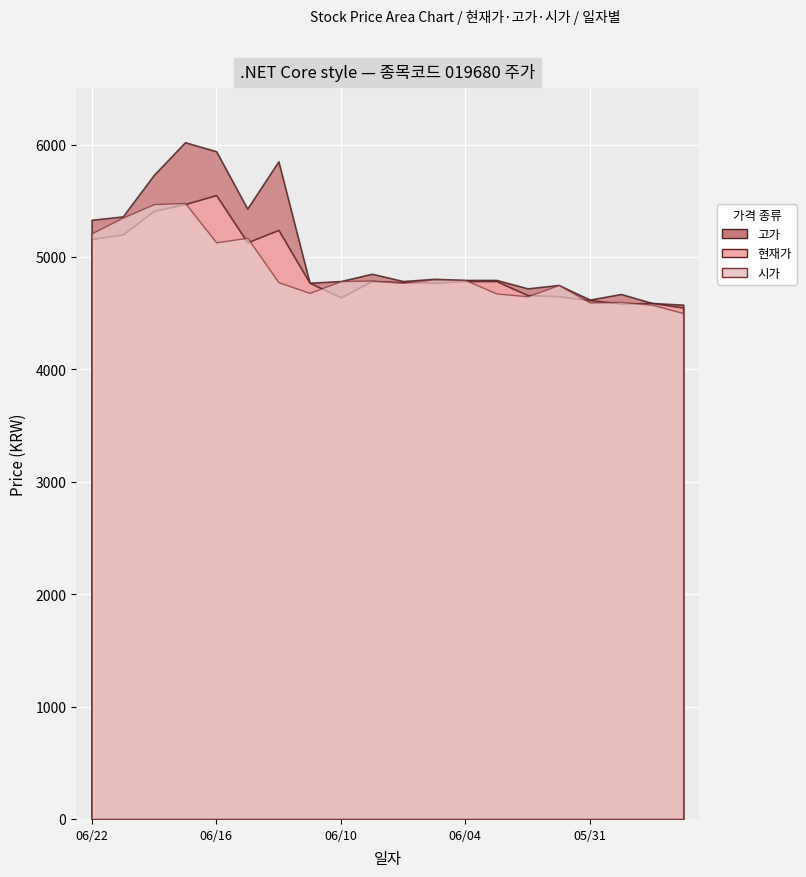

Rank the series by their average value, from highest to lowest.

고가, 현재가, 시가